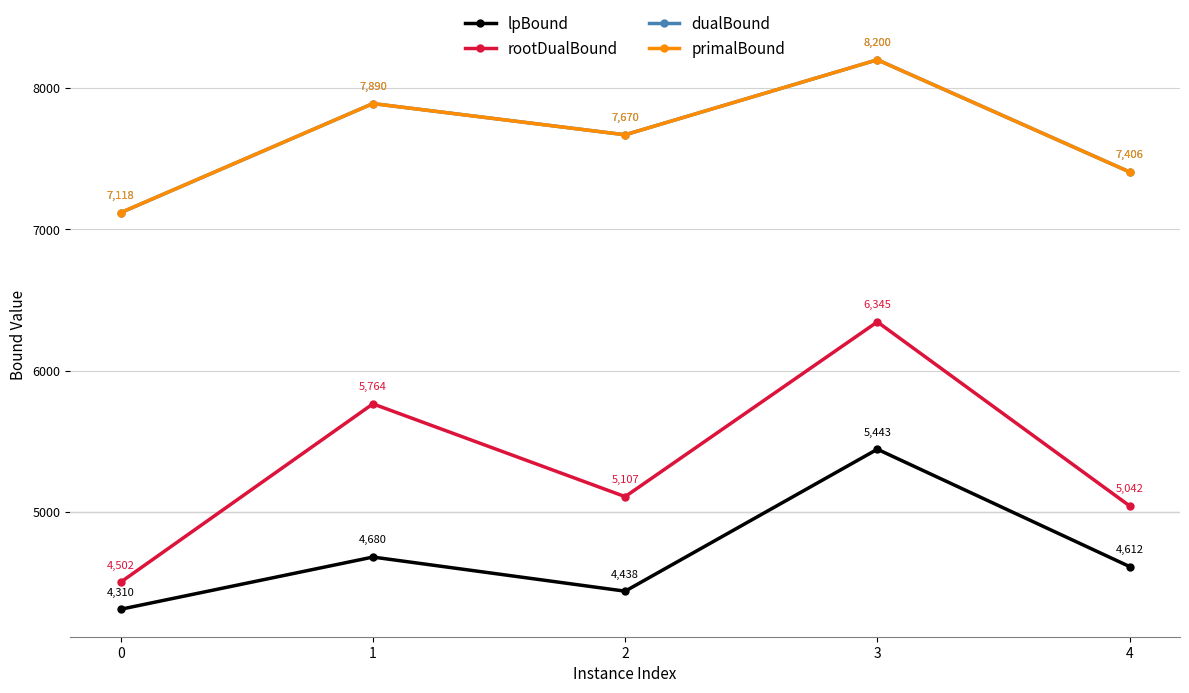

Is it true that lpBound equals 5442.9 at 3?

True